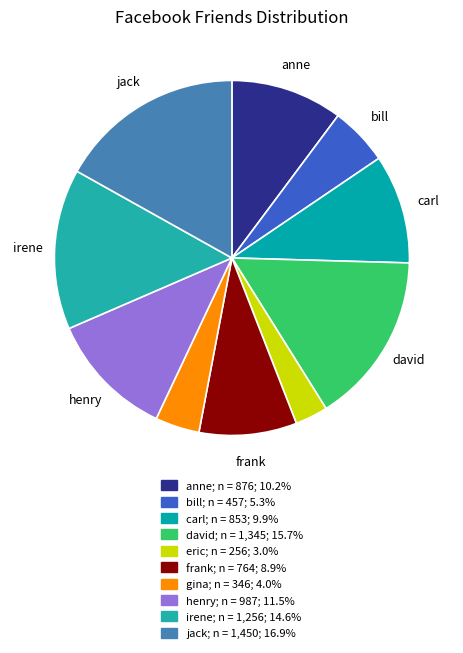

How many slices are in this pie chart?

10